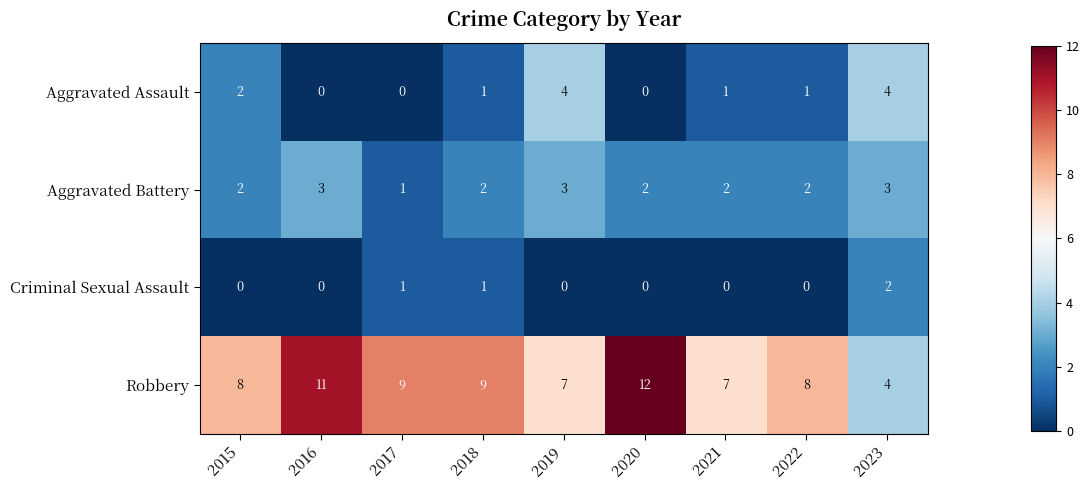

What is the spread (max minus min) of values at 2022?

8